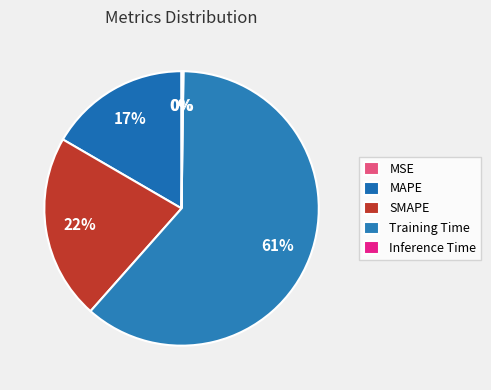

Which category accounts for the majority?

Training Time